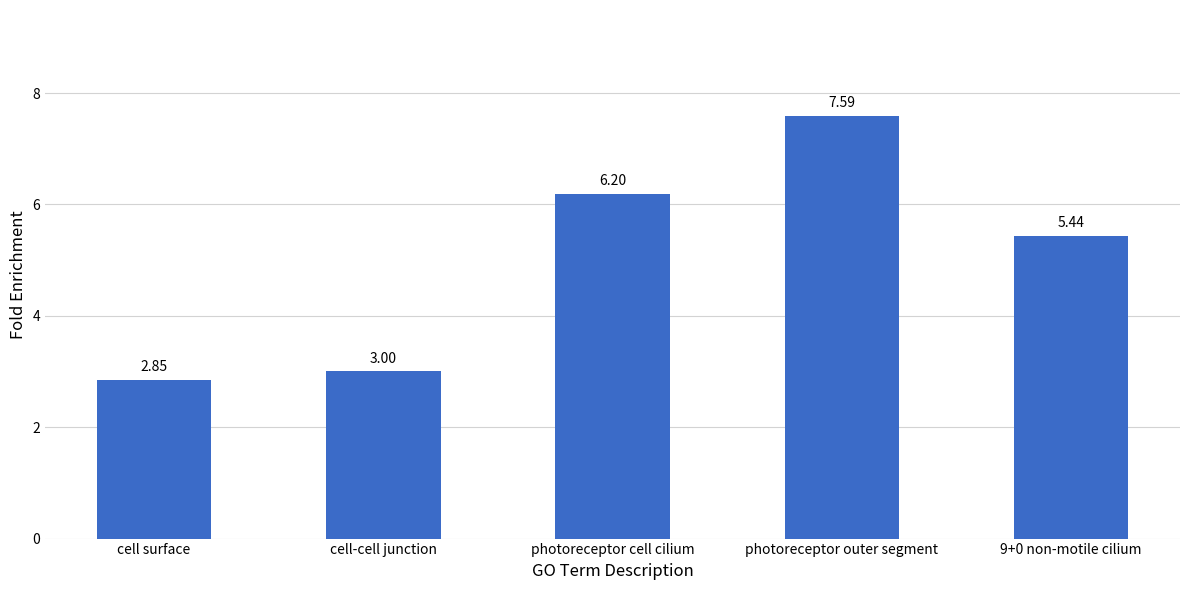

Approximately how many times larger is the value at cell surface compared to 9+0 non-motile cilium?

0.5